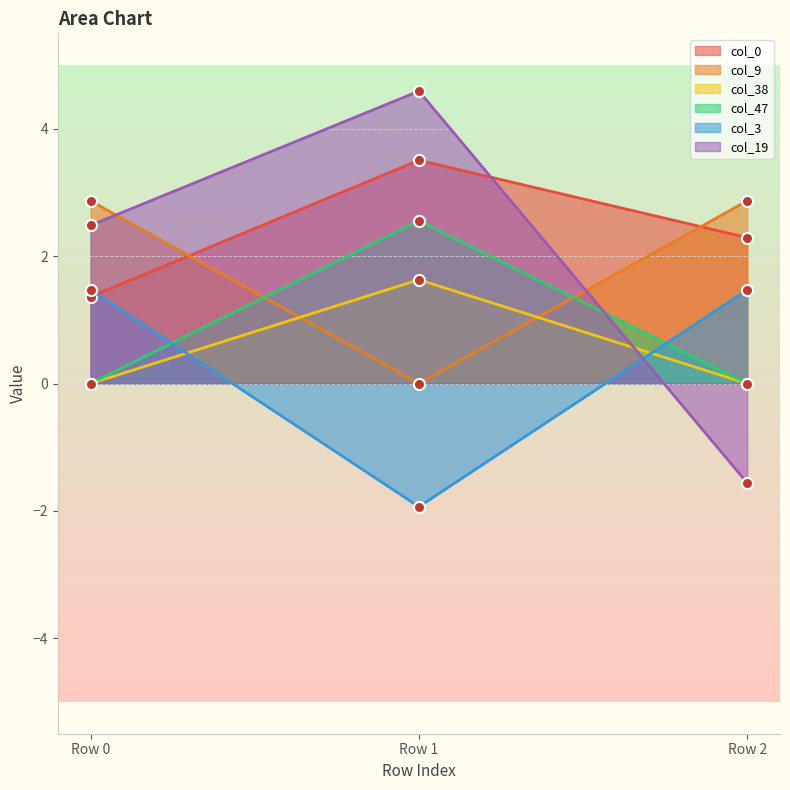

Between Row 1 and Row 0, which is larger?

Row 1